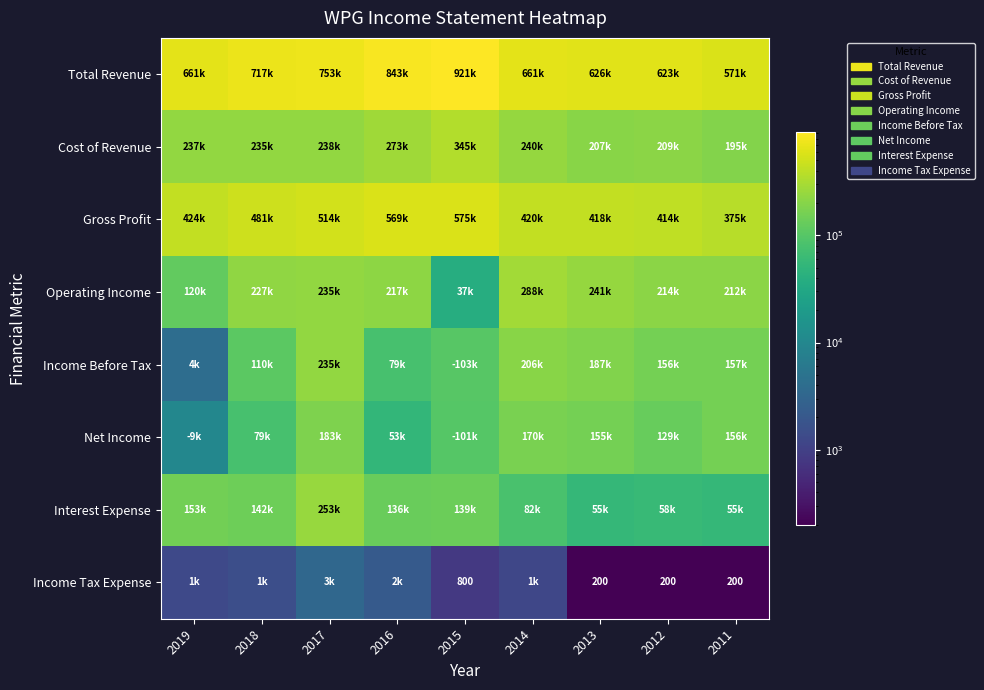

Between 2015 and 2018, which is larger?

2015